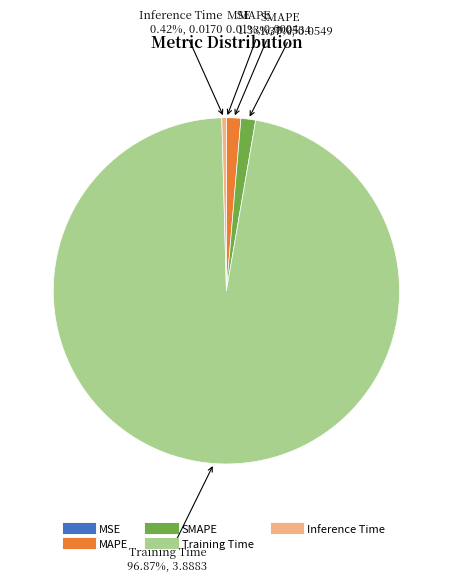

Which has a higher value, SMAPE or Training Time?

Training Time